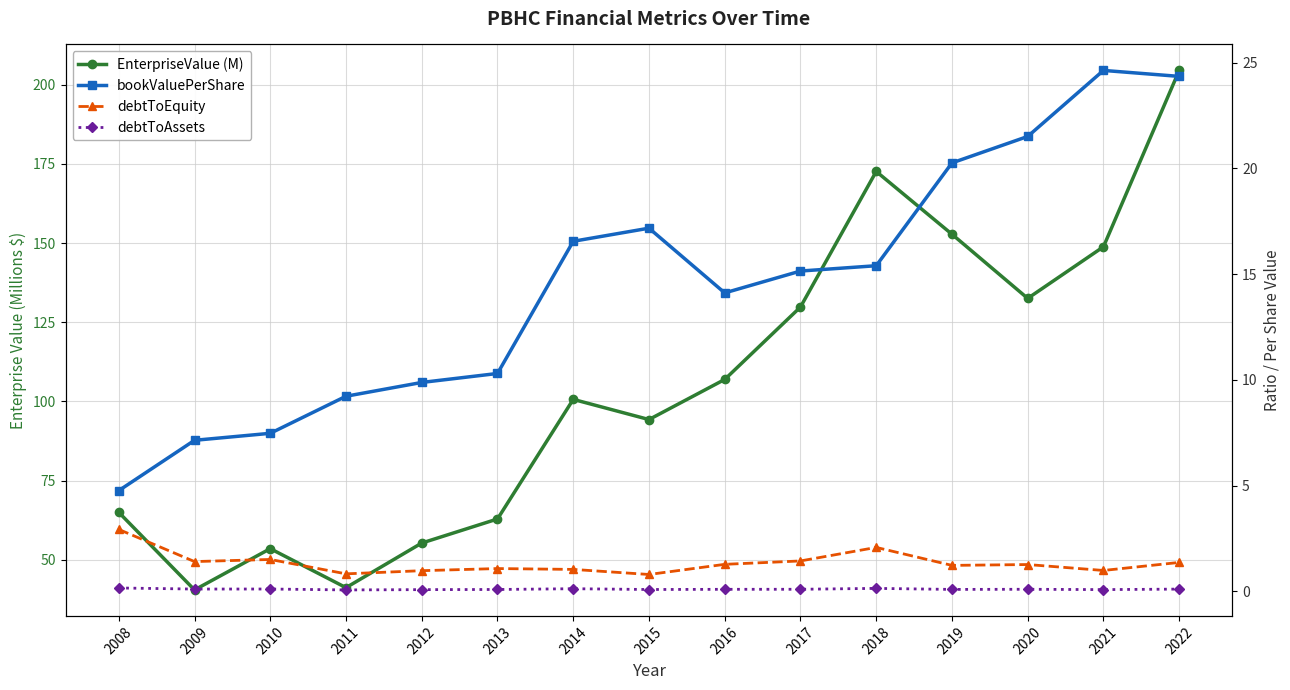

The bookValuePerShare series shows 15.4 at 2018. True or false?

True